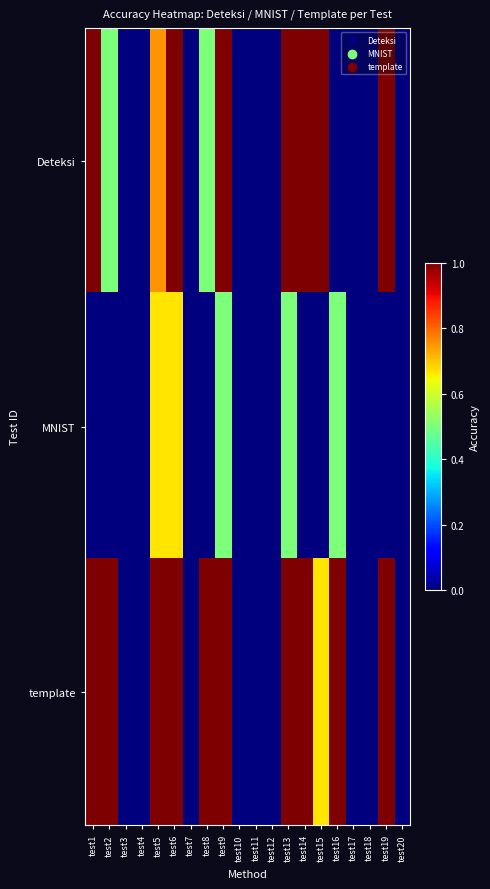

Which series has the widest spread of values?

Deteksi